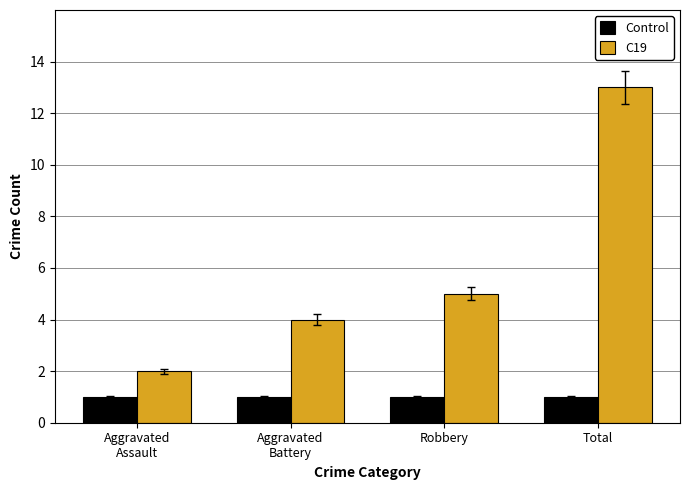

What are all the series names shown in the legend?

Control, C19